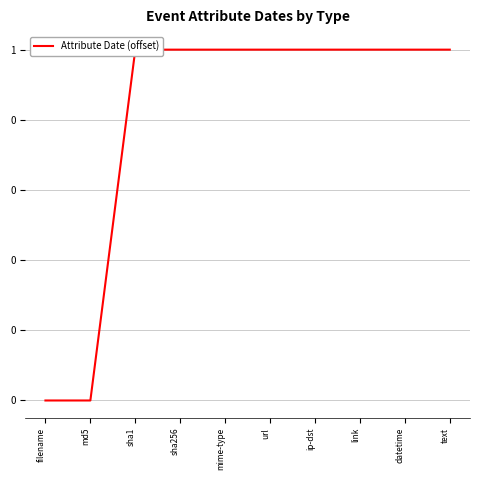

At which category does the chart reach its minimum across all series?

filename